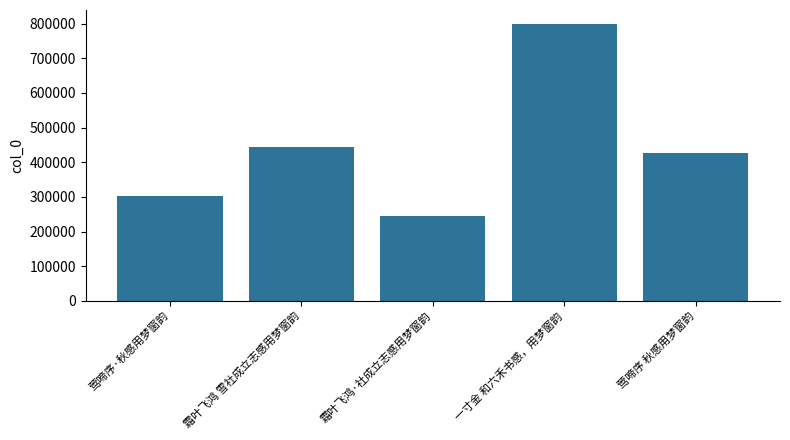

What is the smallest value displayed?

246245